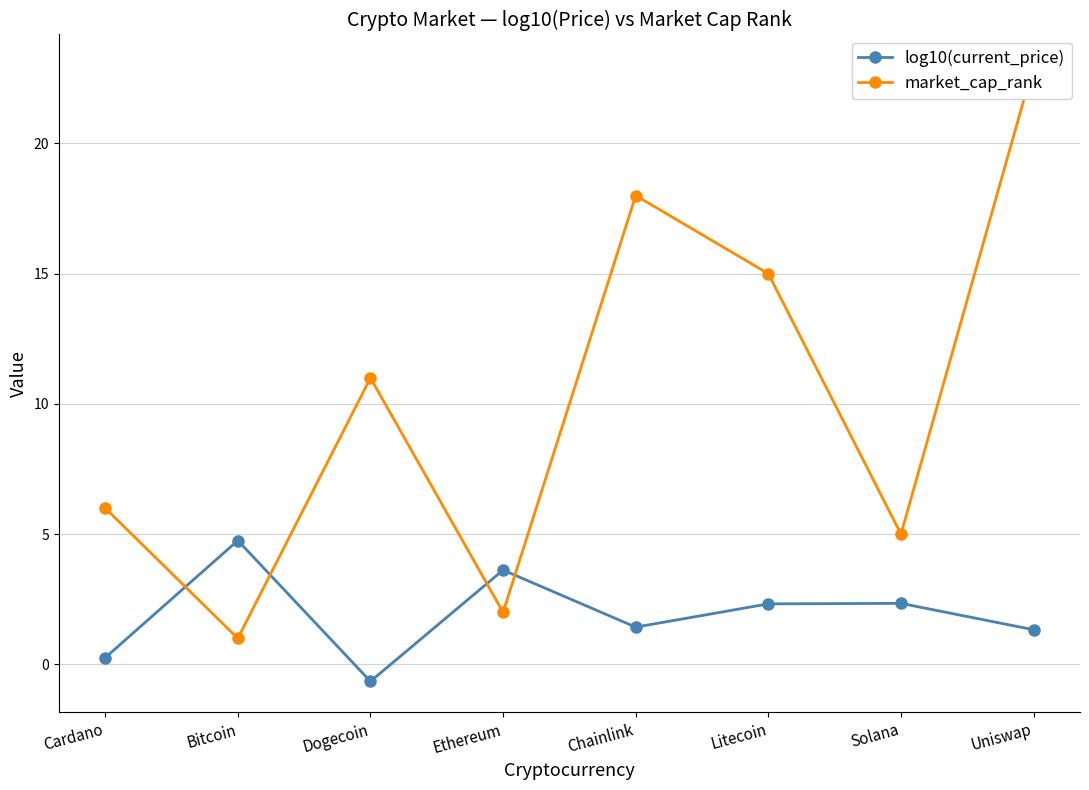

Reading left to right, extract all data points from this chart.

log10(current_price): Cardano=0.3	Bitcoin=4.8	Dogecoin=-0.7	Ethereum=3.6	Chainlink=1.4	Litecoin=2.3	Solana=2.3	Uniswap=1.3
market_cap_rank: Cardano=6.0	Bitcoin=1.0	Dogecoin=11.0	Ethereum=2.0	Chainlink=18.0	Litecoin=15.0	Solana=5.0	Uniswap=23.0